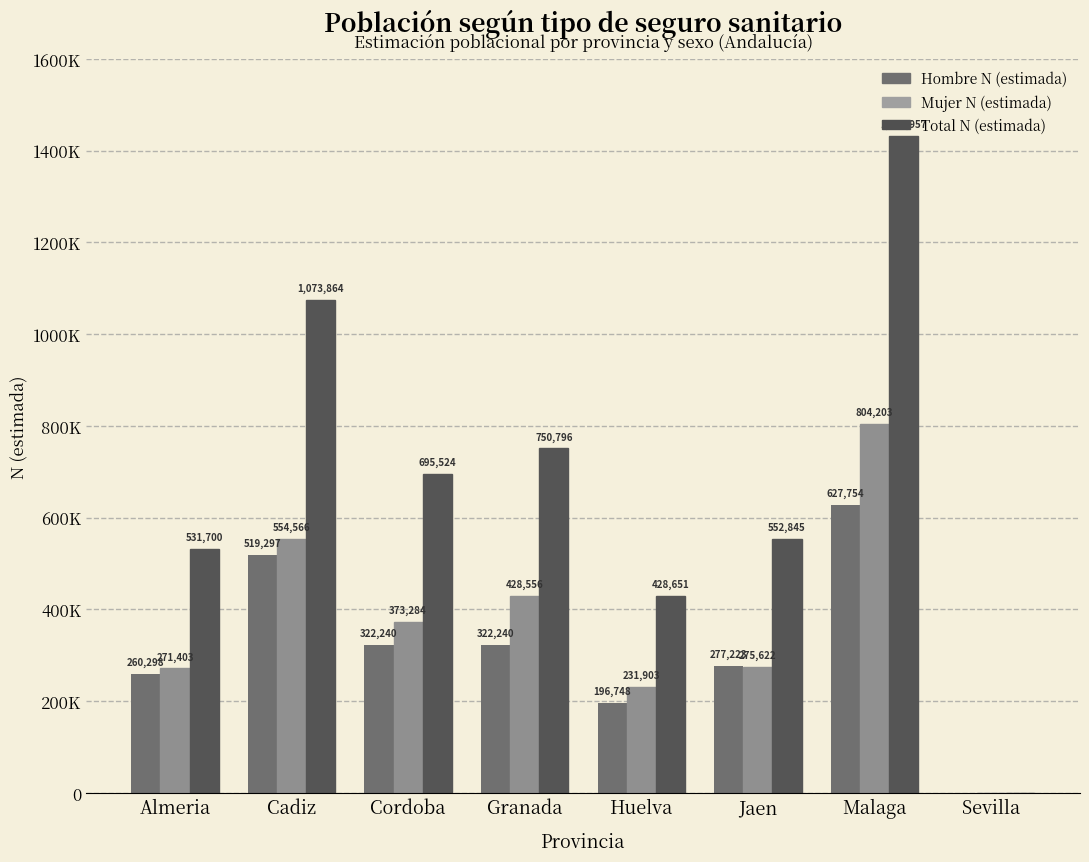

Where is Total N (estimada) nearest to the value 715978?

Cordoba